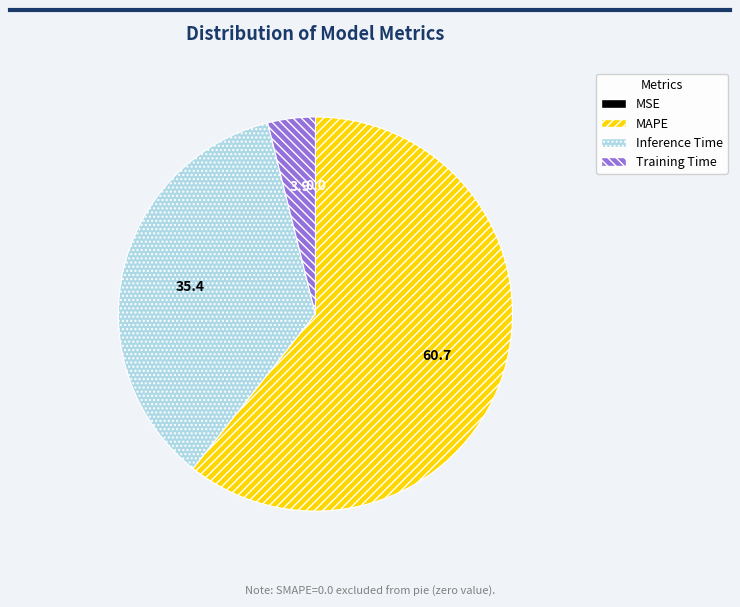

The Inference Time slice represents 43% of the pie. True or false?

False